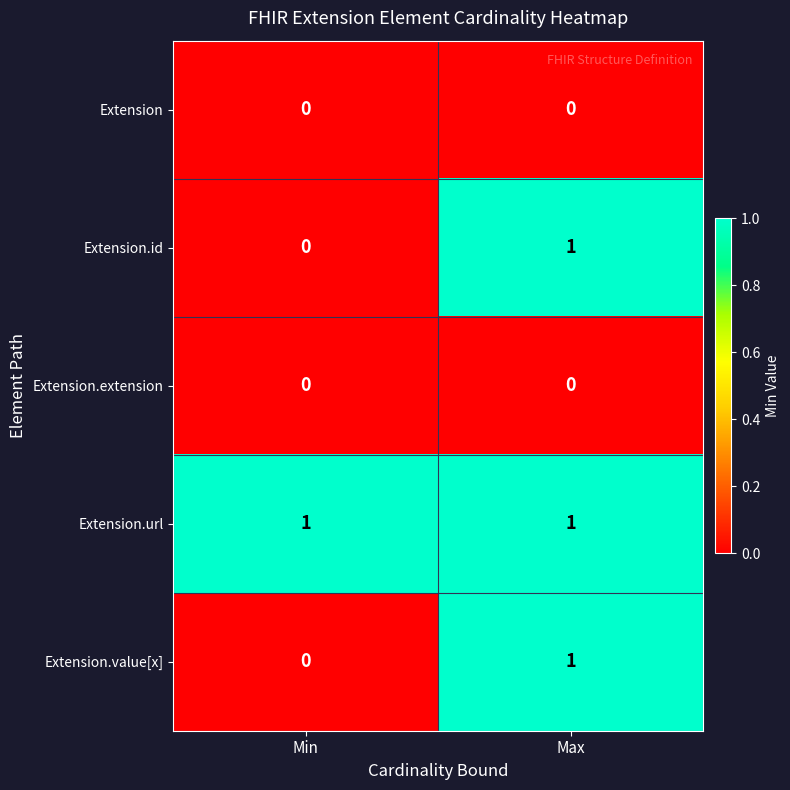

The value of Extension.url at Max is 2. True or false?

False